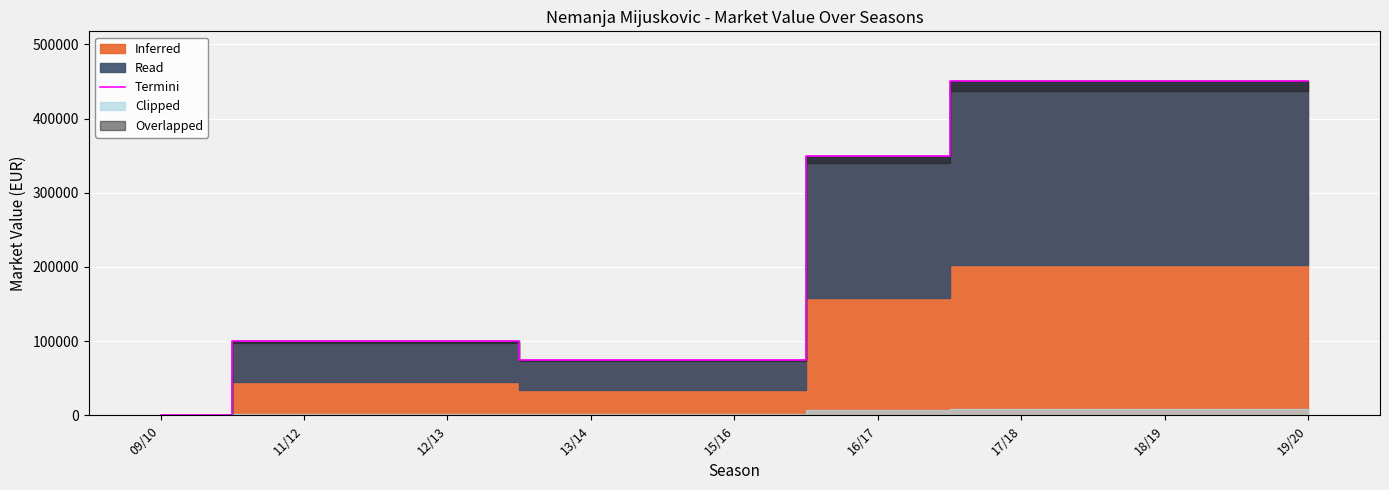

List the labels in order of value, largest first.

17/18, 18/19, 19/20, 16/17, 11/12, 12/13, 13/14, 15/16, 09/10